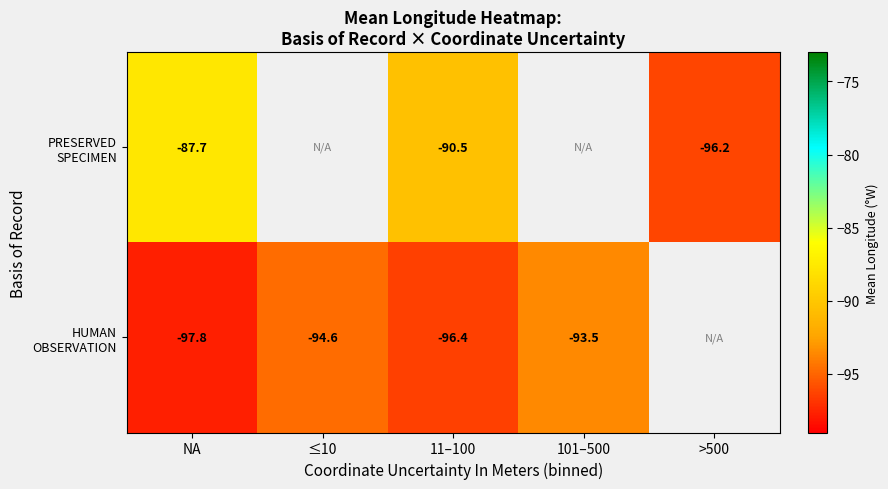

Rank the series by their average value, from highest to lowest.

PRESERVED SPECIMEN, HUMAN OBSERVATION